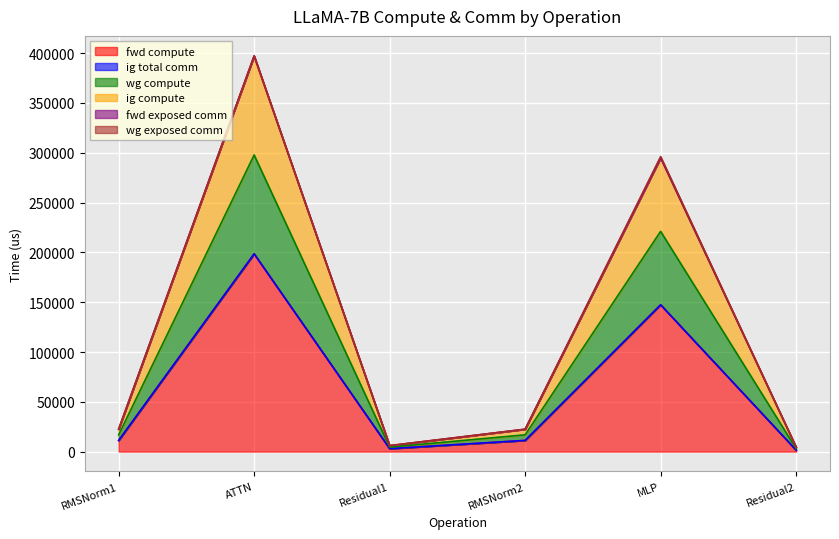

True or false: wg compute and ig compute cross at least once.

False